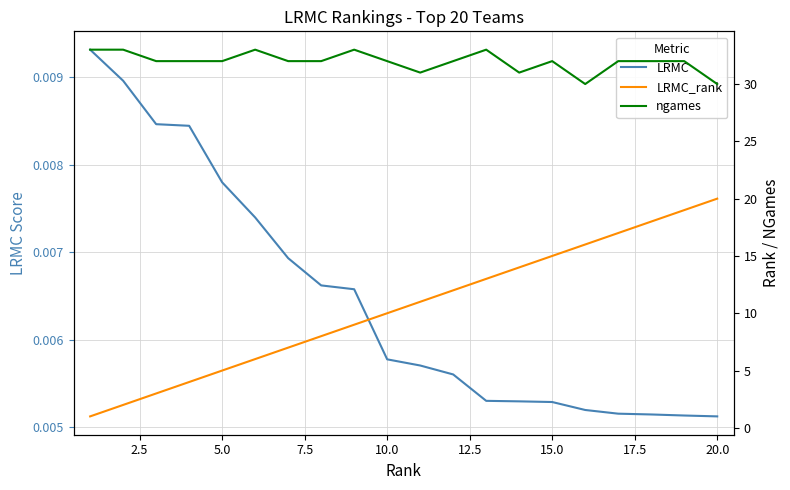

At how many categories does at least one series exceed 22?

20